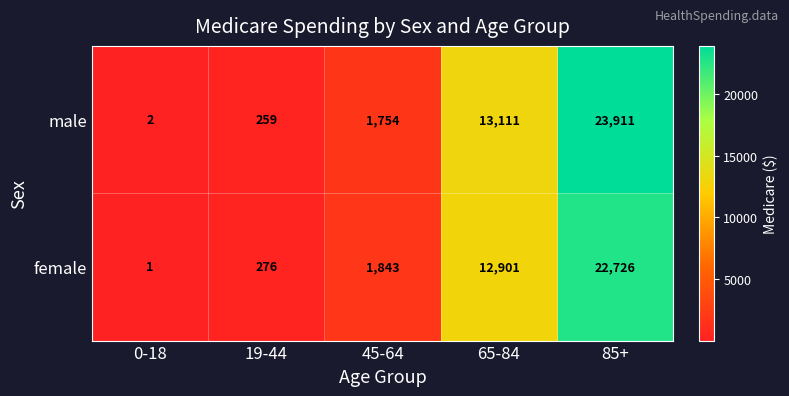

What is the difference between the second highest and minimum values in the male series?

13109